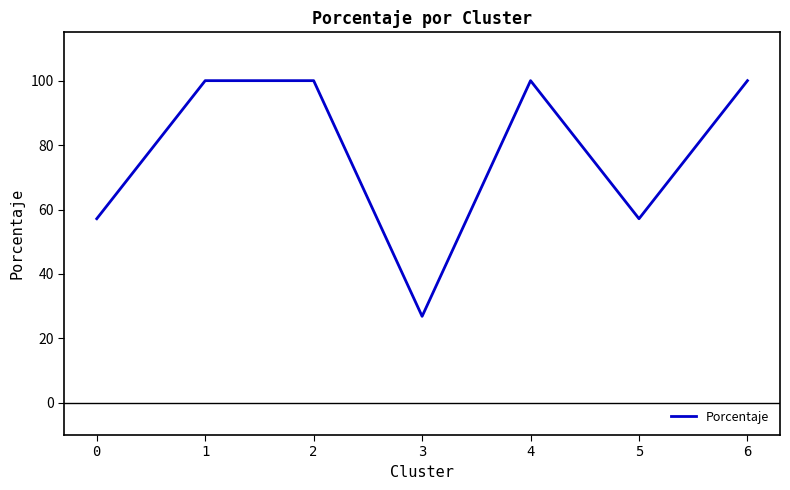

How many interior local valleys (lower than both neighbors) does the data have?

2